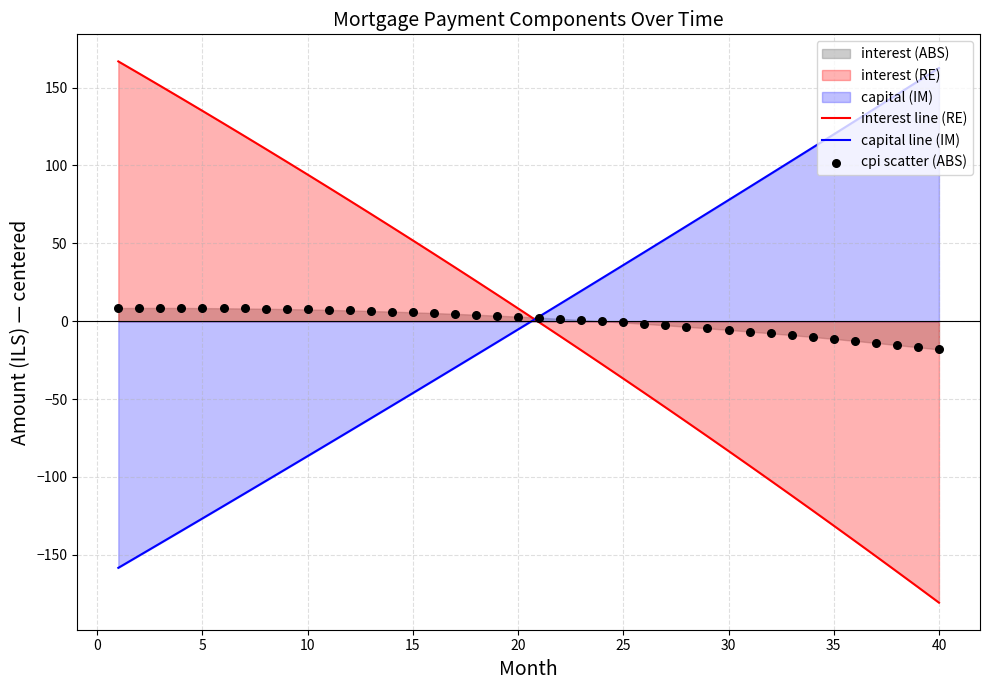

Which series has the largest total across all categories?

capital line (IM)